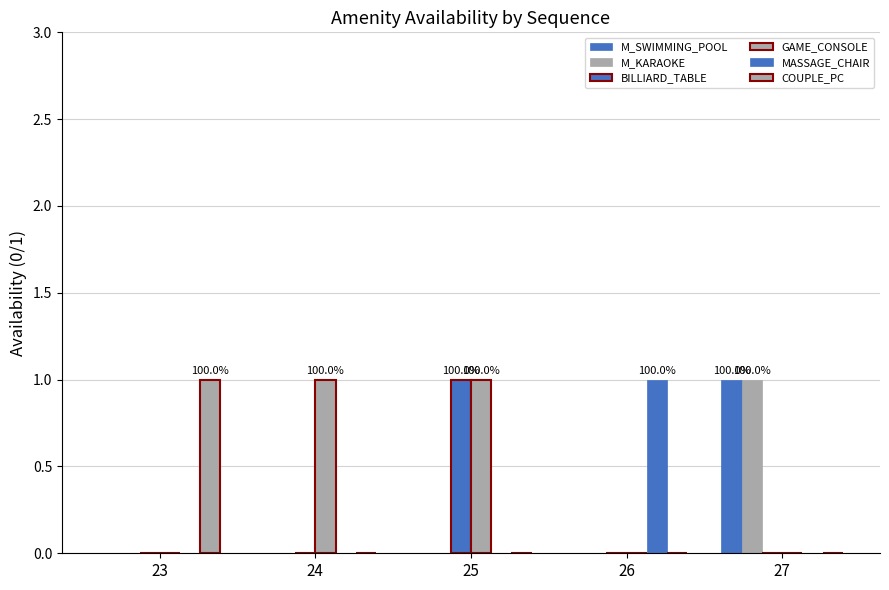

What is the difference between the maximum and minimum values in the BILLIARD_TABLE series?

1